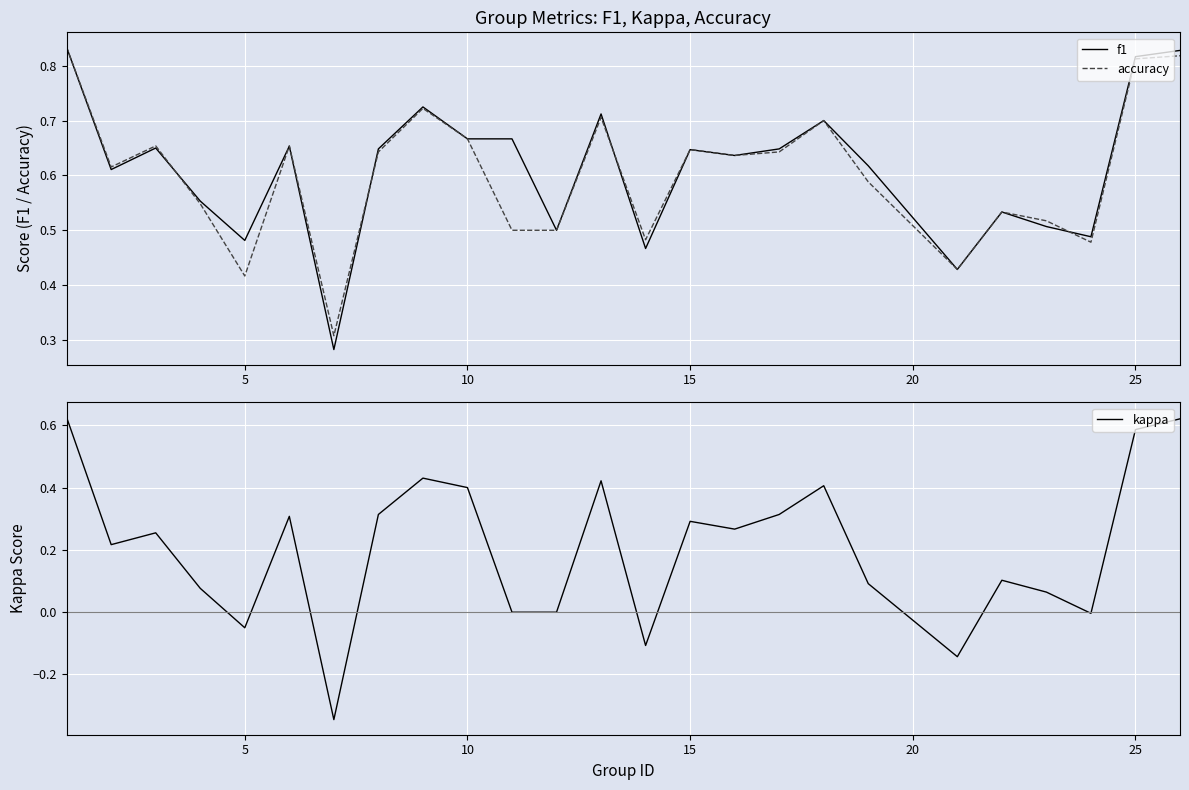

What is the average value of the kappa series?

0.2